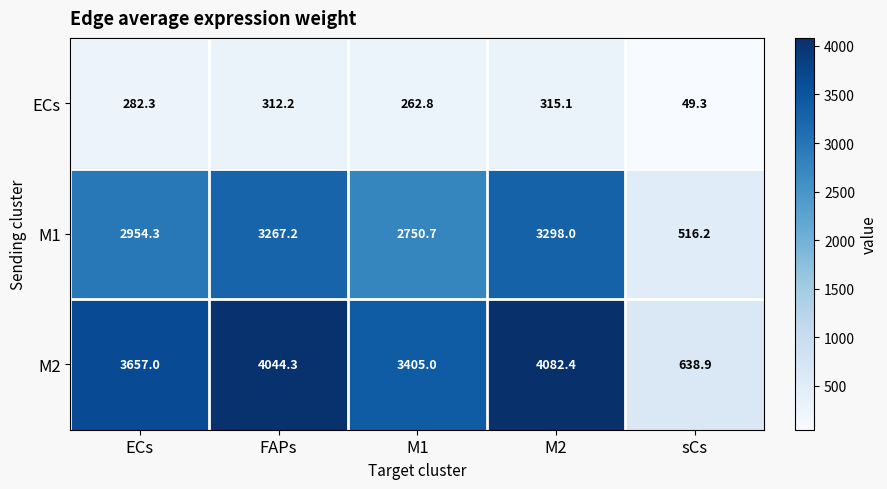

Is it true that M1 equals 3267.2 at FAPs?

True